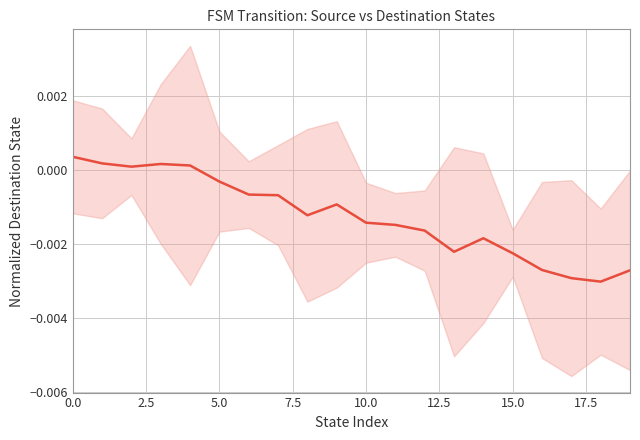

How many data points does each series have?

20